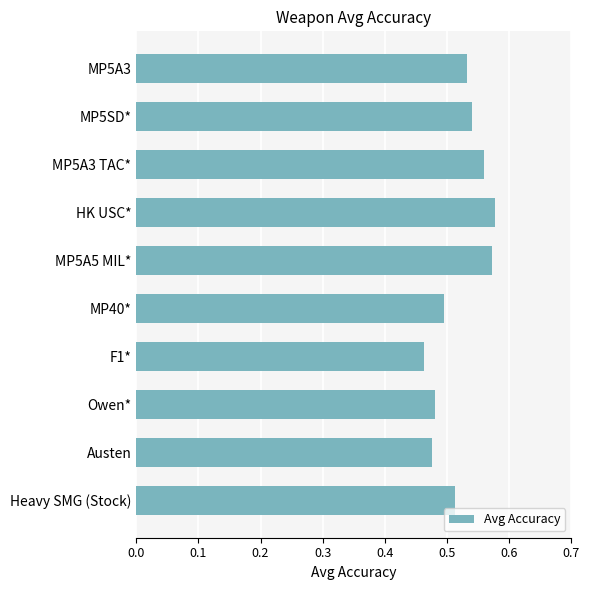

What is the label of the 7th bar from the top?

F1*